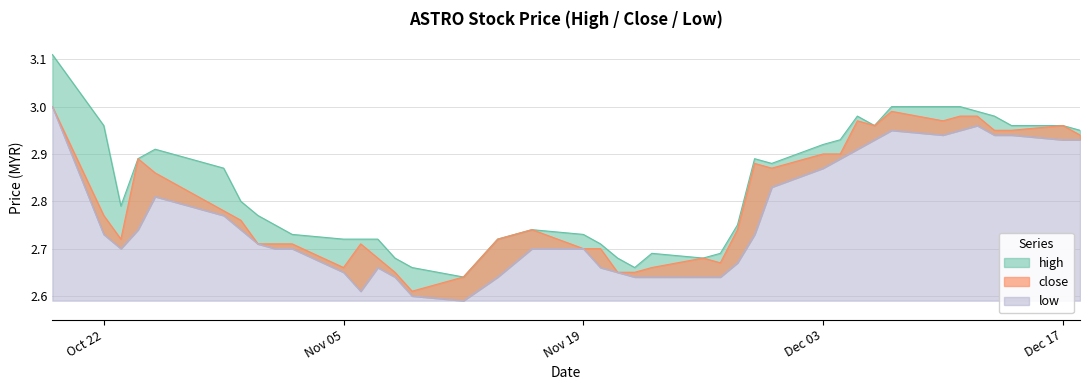

What is the maximum value shown in the chart?

3.1